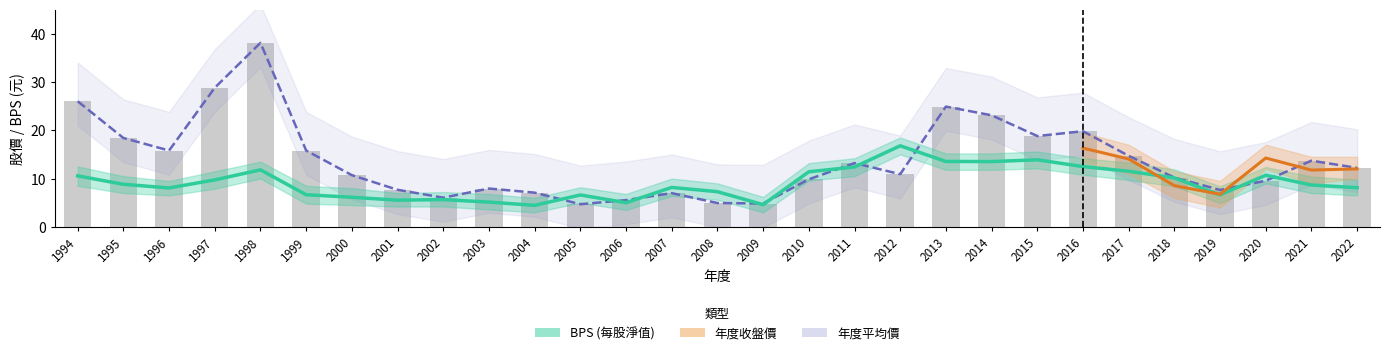

How many data points in BPS are less than 8?

11